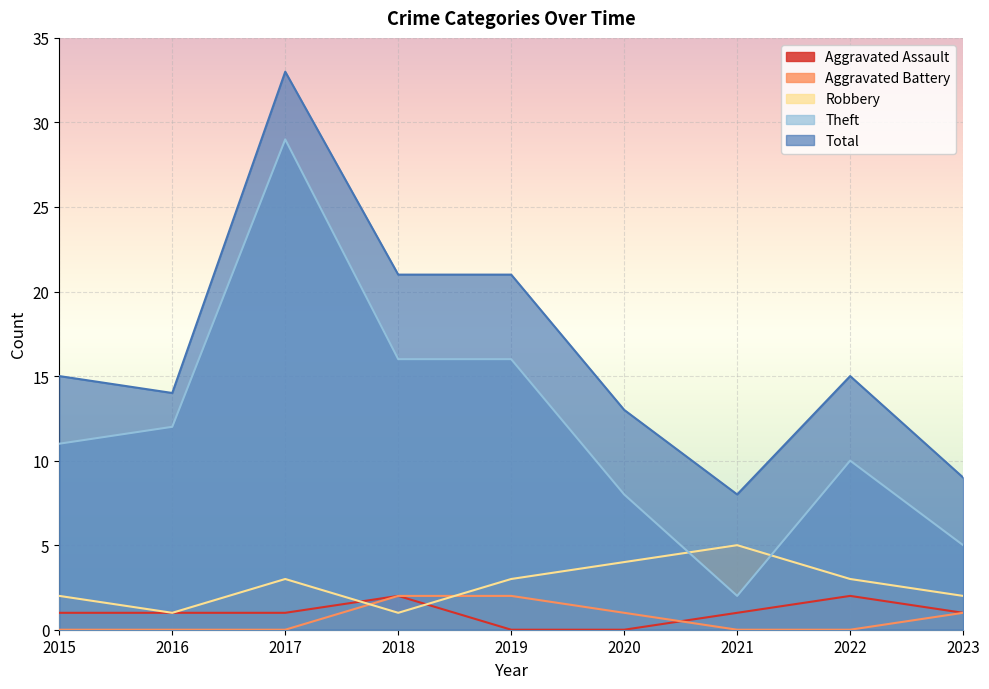

Which series has the widest spread of values?

Theft